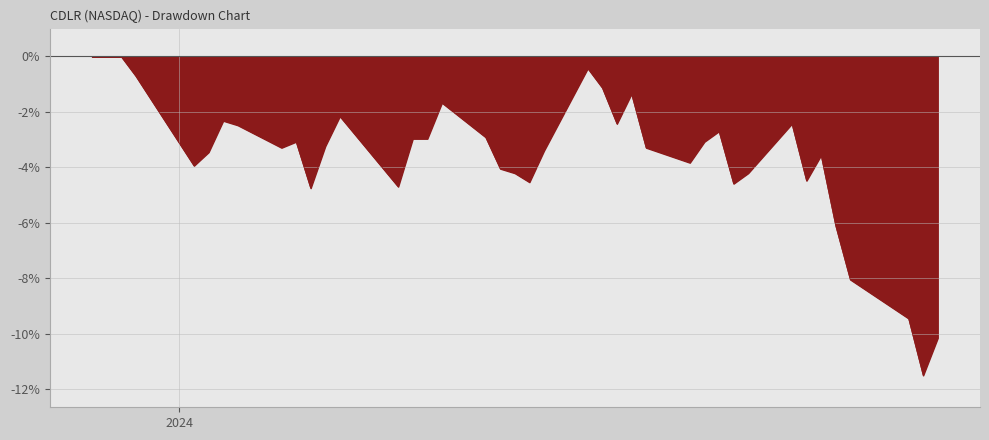

What is the minimum value shown in the chart?

-11.5